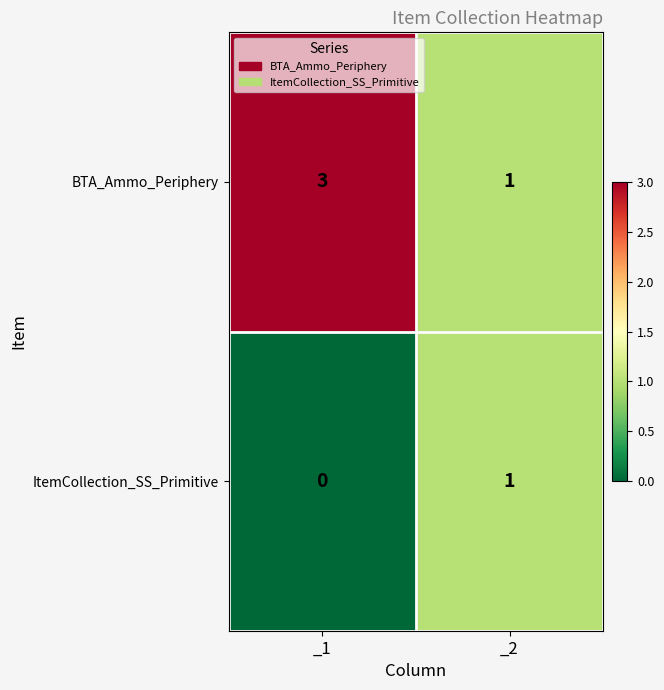

Reading left to right, extract all data points from this chart.

BTA_Ammo_Periphery: 3	1
ItemCollection_SS_Primitive: 0	1